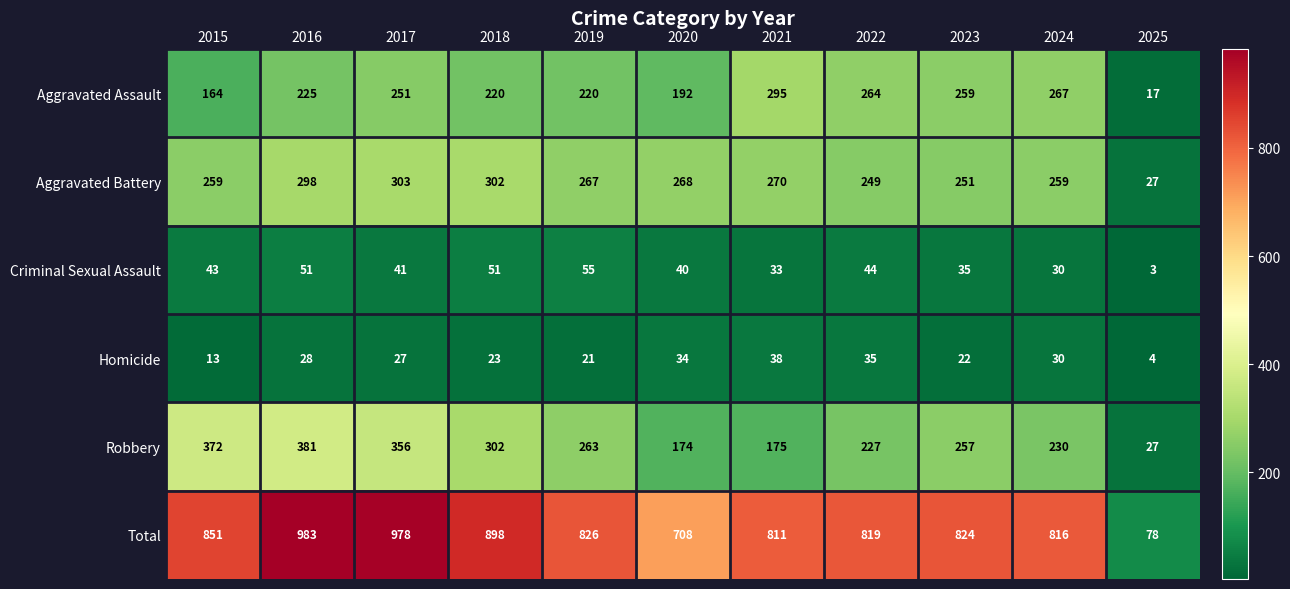

Which series changed the most between 2018 and 2020?

Total